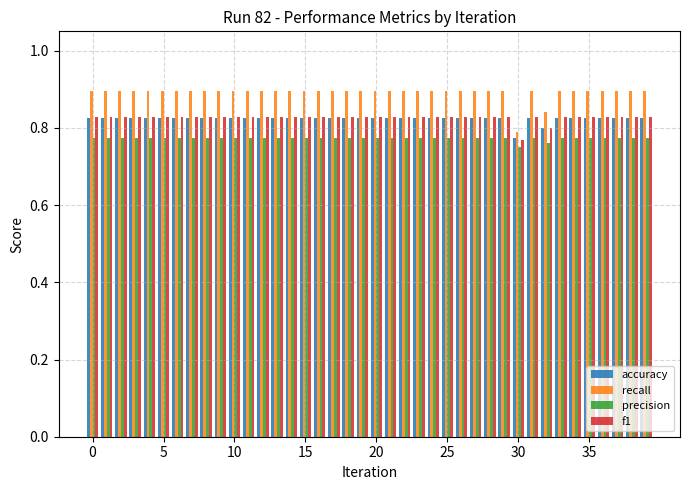

How many precision values are between 0 and 1?

40